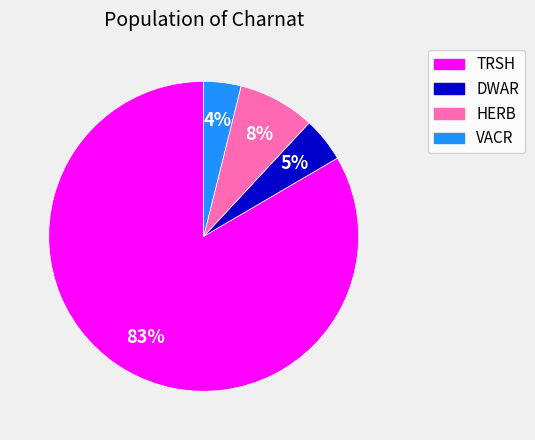

Which slice is the largest?

TRSH